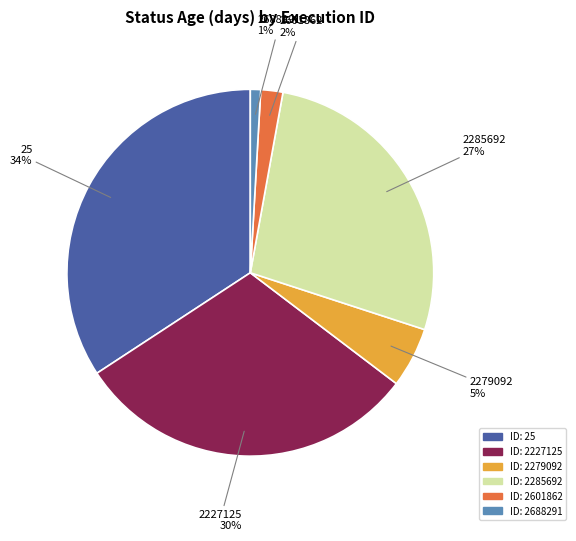

Is there any slice that represents more than half of the pie?

No